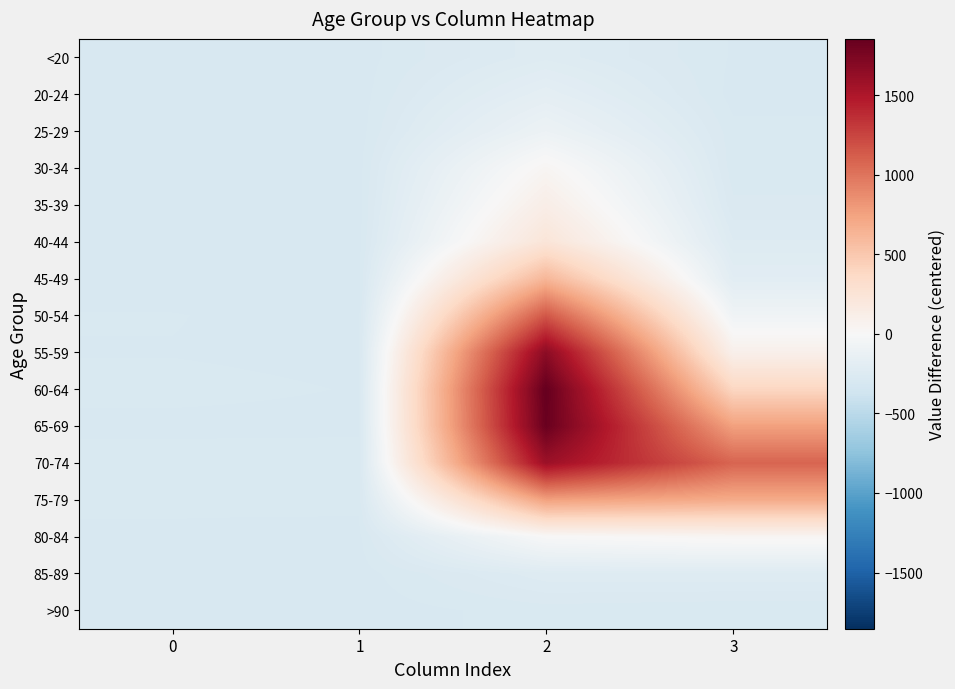

What is the smallest value displayed?

-298.0